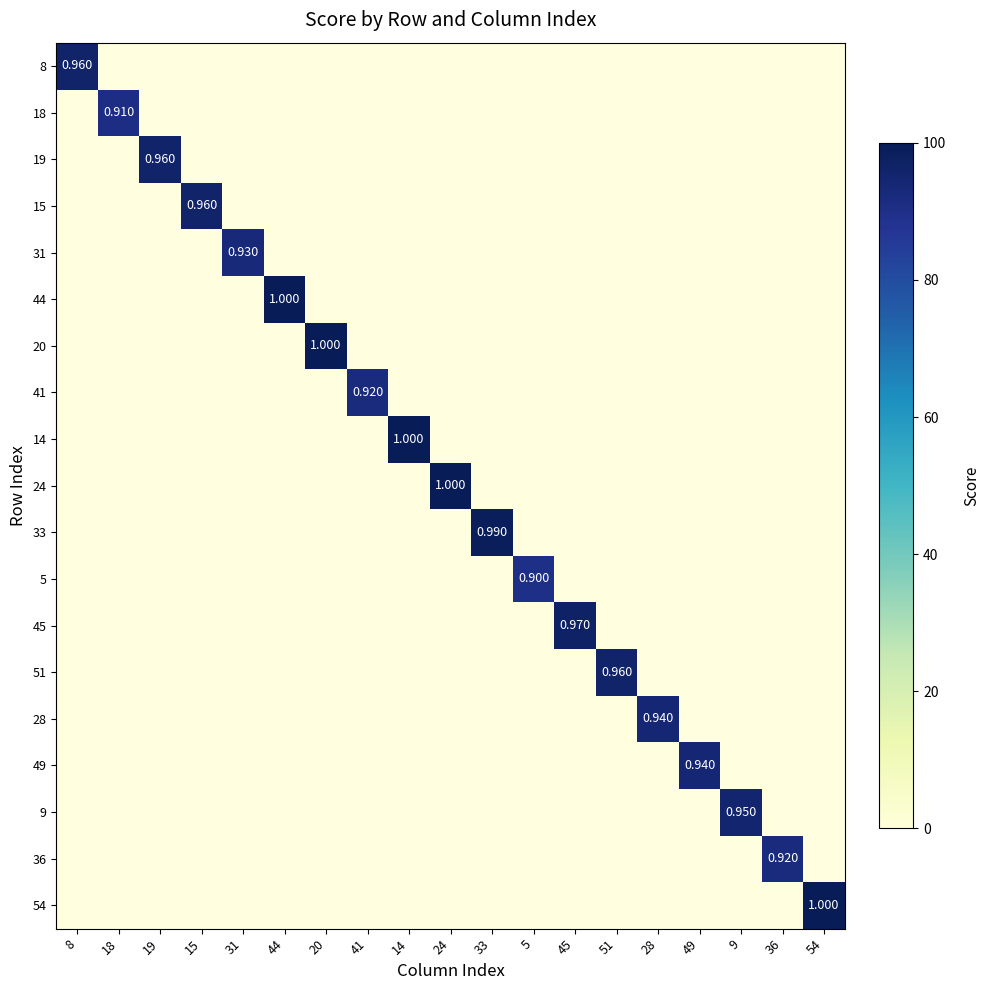

Which has a higher value, 15 or 31?

15